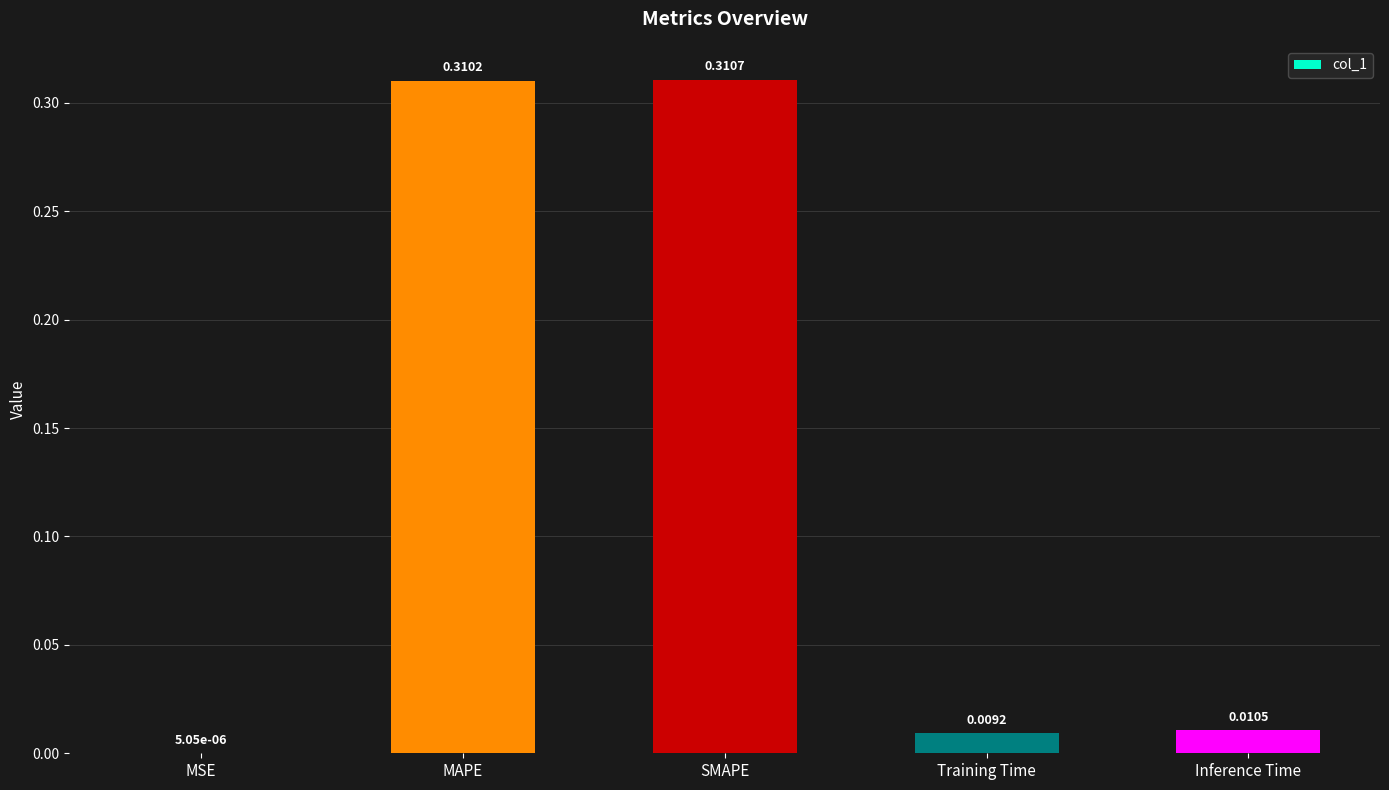

Between MAPE and SMAPE, which is larger?

SMAPE